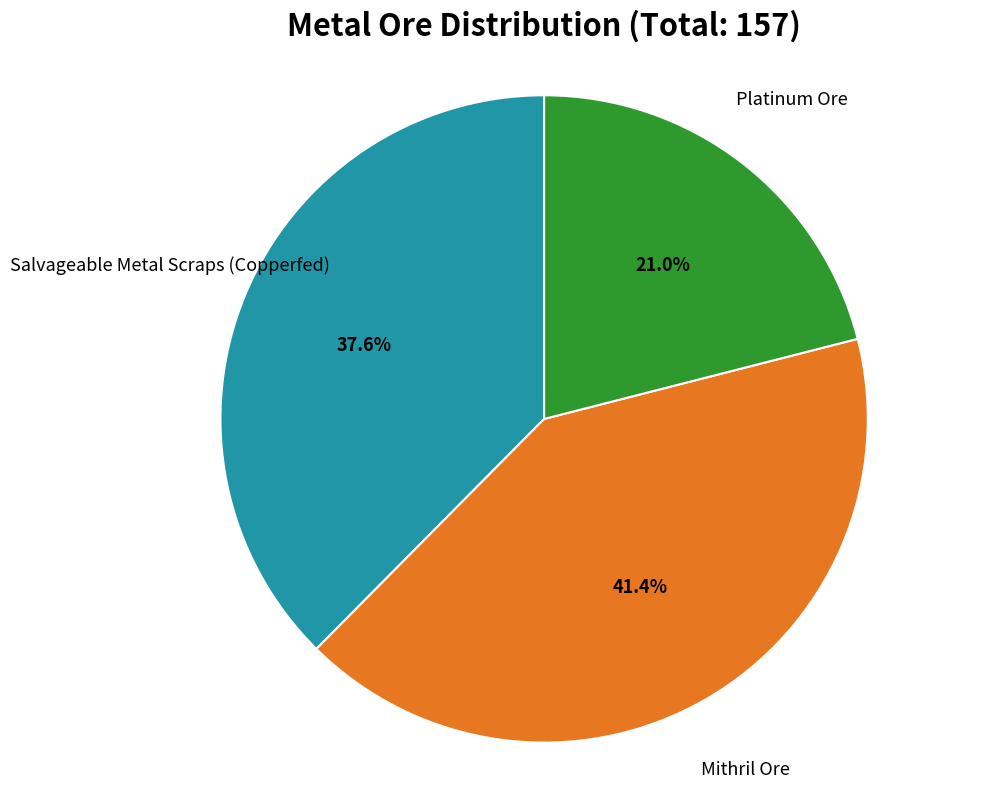

Is there a majority slice in this chart?

No